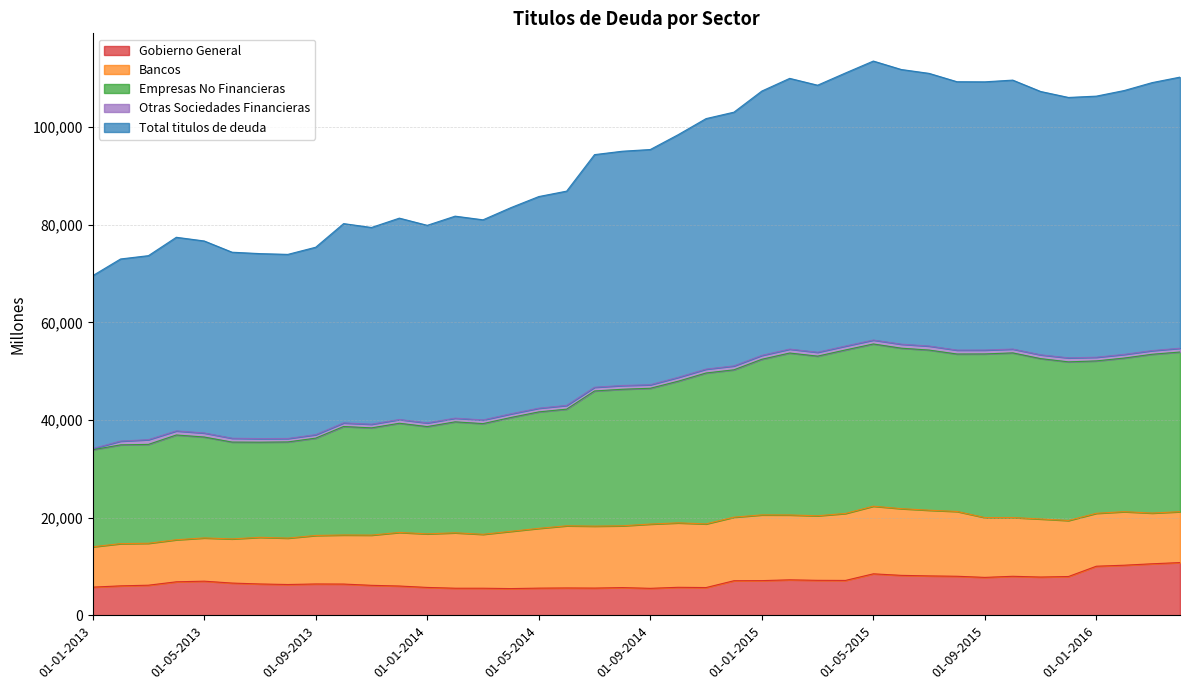

Which category has the lowest value across all series?

01-04-2014